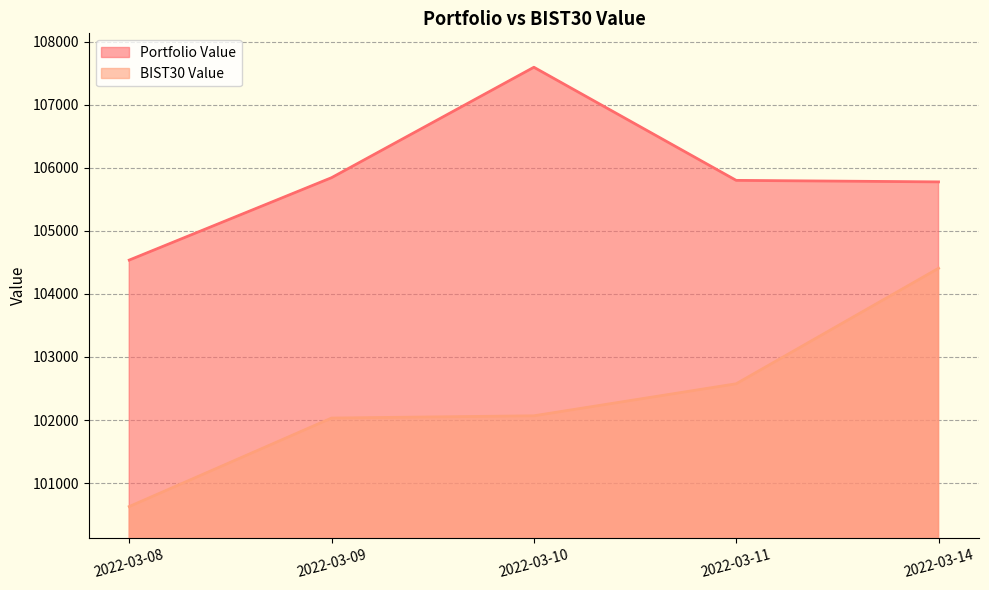

The BIST30 Value series shows 102575.4 at 2022-03-11. True or false?

True